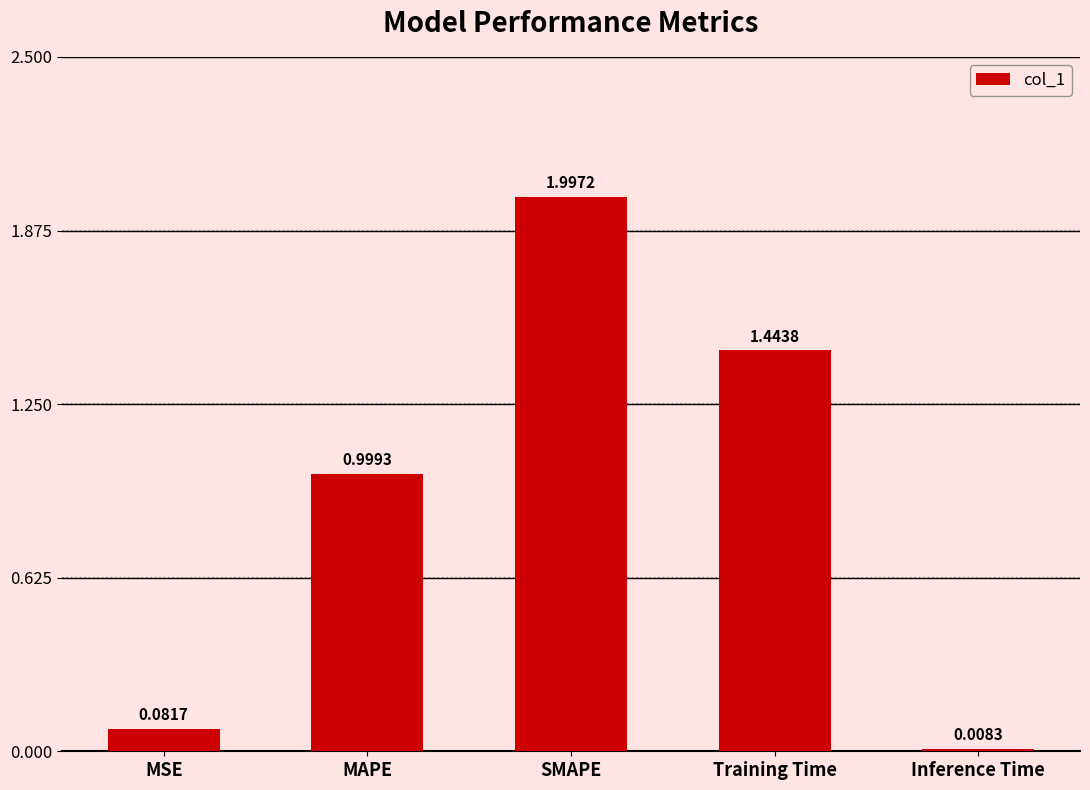

Between Training Time and MAPE, which is larger?

Training Time